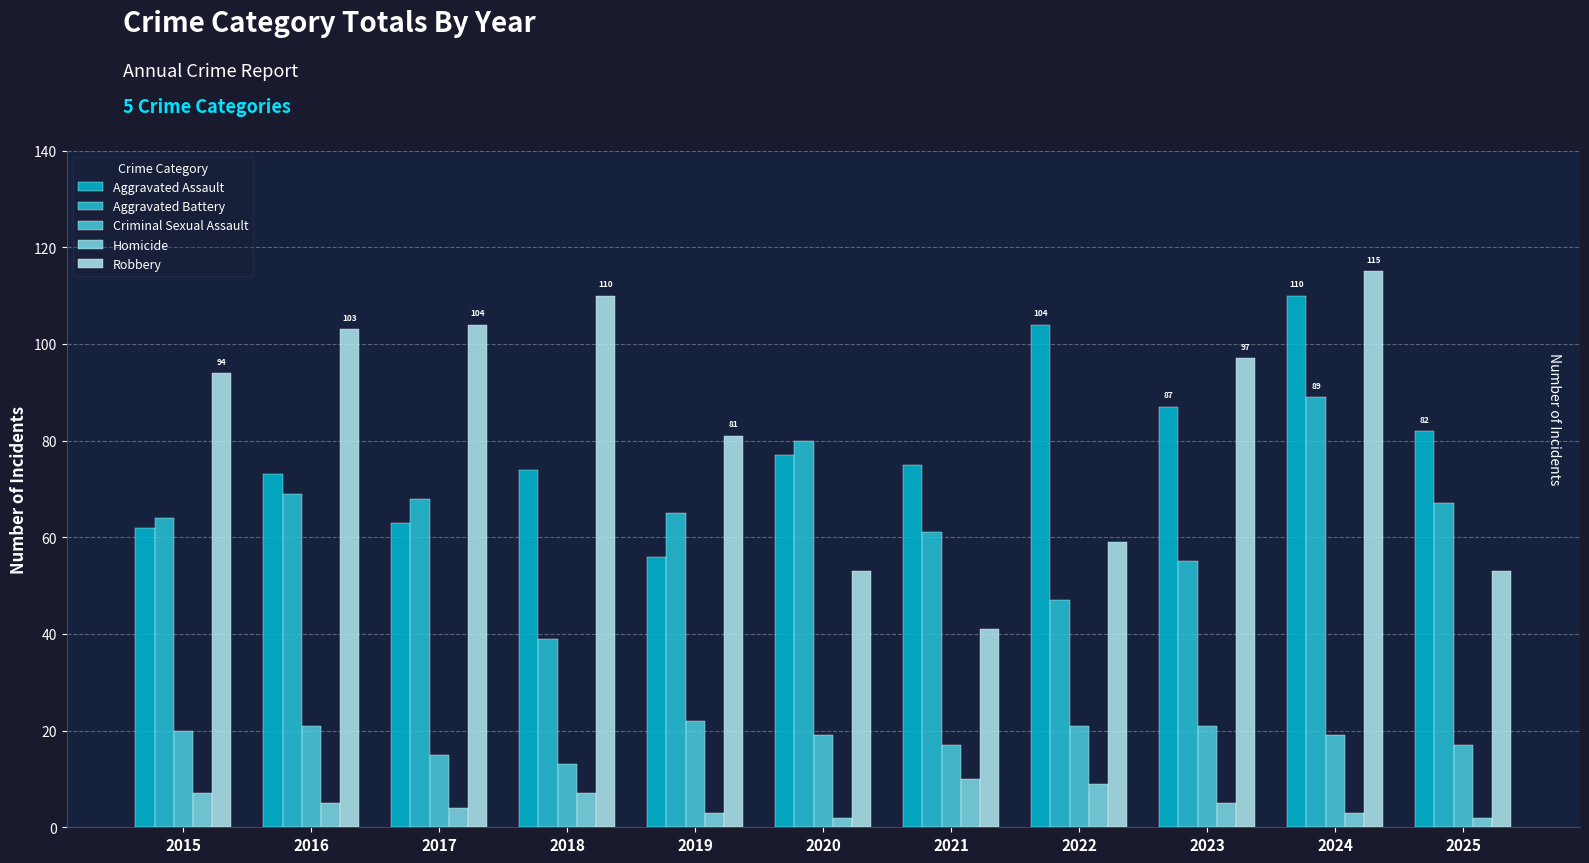

Reading left to right, list all the values displayed in this chart.

Aggravated Assault: 2015=62	2016=73	2017=63	2018=74	2019=56	2020=77	2021=75	2022=104	2023=87	2024=110	2025=82
Aggravated Battery: 2015=64	2016=69	2017=68	2018=39	2019=65	2020=80	2021=61	2022=47	2023=55	2024=89	2025=67
Criminal Sexual Assault: 2015=20	2016=21	2017=15	2018=13	2019=22	2020=19	2021=17	2022=21	2023=21	2024=19	2025=17
Homicide: 2015=7	2016=5	2017=4	2018=7	2019=3	2020=2	2021=10	2022=9	2023=5	2024=3	2025=2
Robbery: 2015=94	2016=103	2017=104	2018=110	2019=81	2020=53	2021=41	2022=59	2023=97	2024=115	2025=53